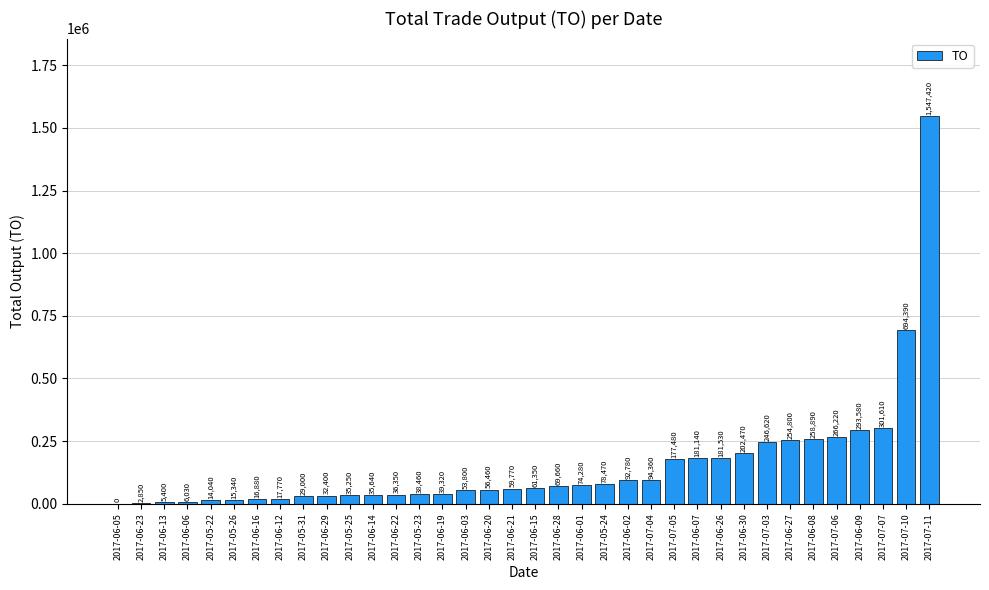

What is the change in value from 2017-06-29 to 2017-06-07?

+148740